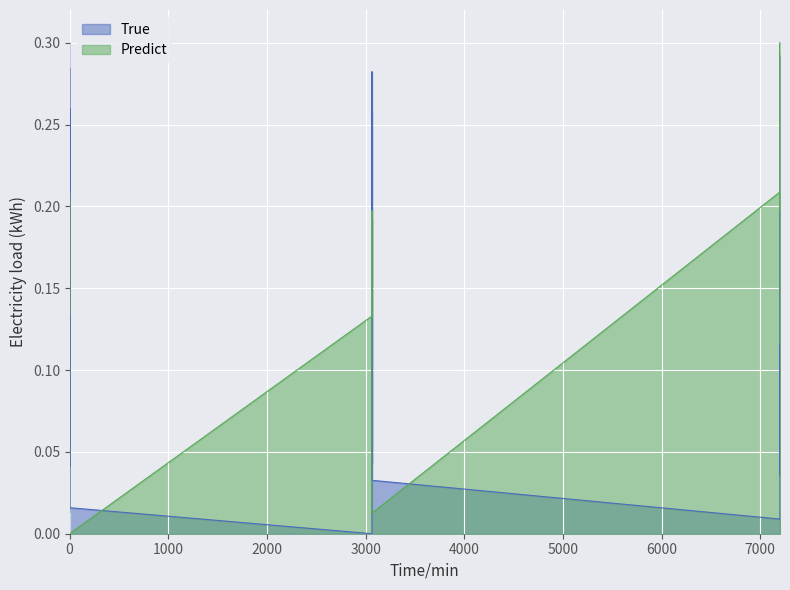

At how many categories does at least one series exceed 0?

40